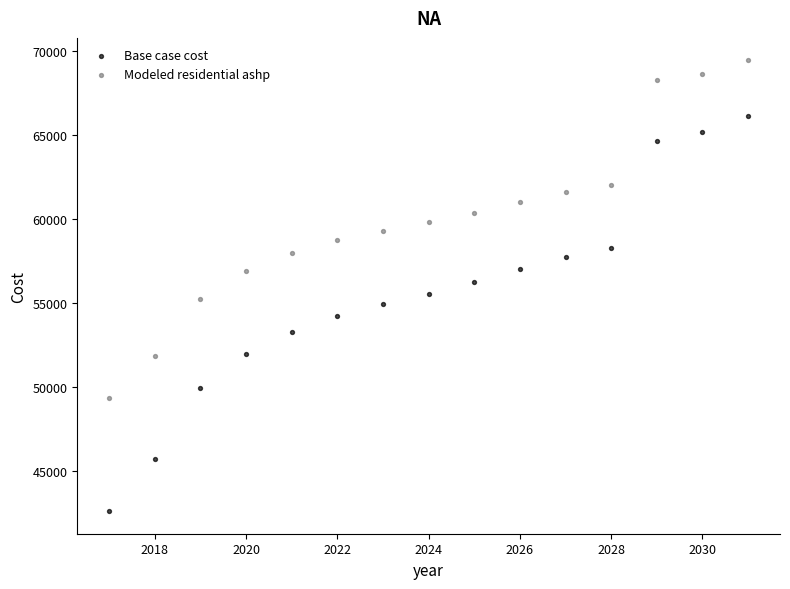

What are all the series names shown in the legend?

Base case cost, Modeled residential ashp